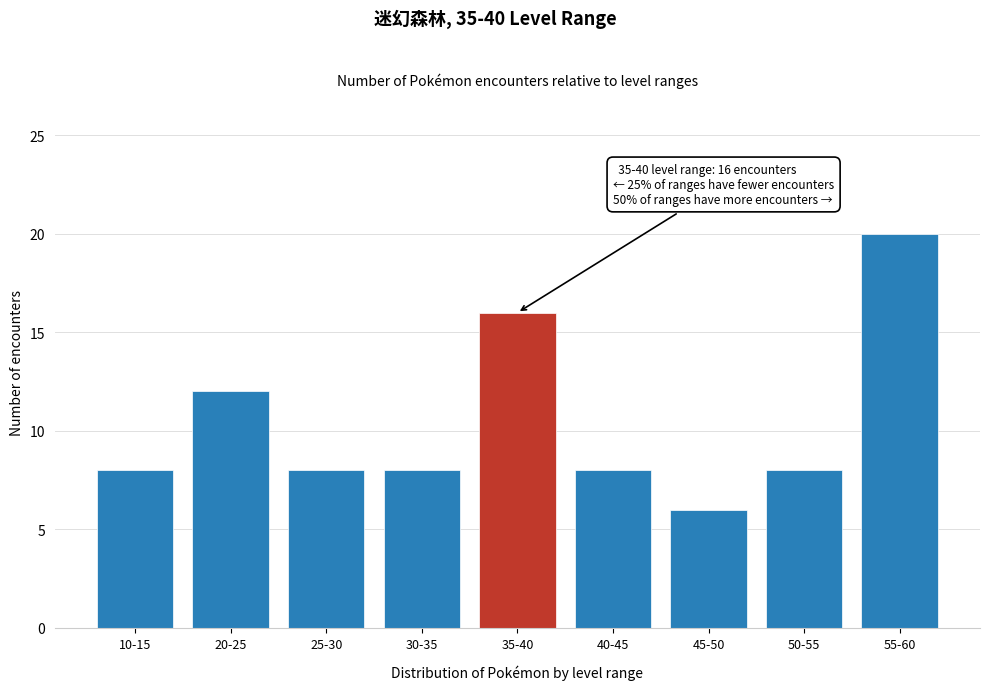

Reading left to right, extract all data points from this chart.

10-15=8	20-25=12	25-30=8	30-35=8	35-40=16	40-45=8	45-50=6	50-55=8	55-60=20